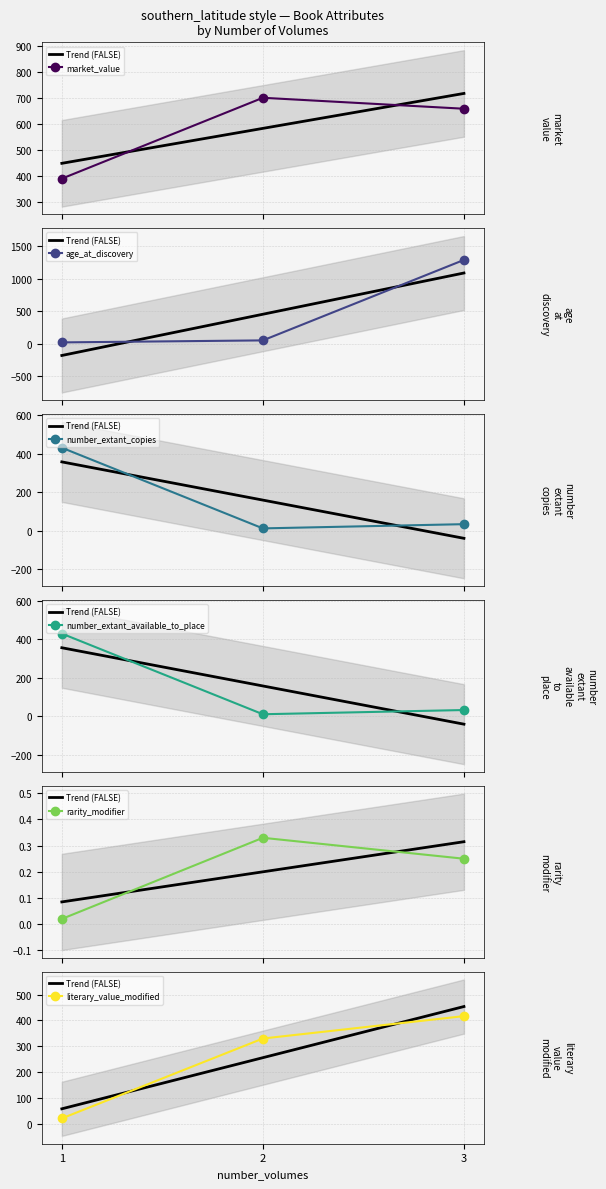

At which category is the sum across all series the highest?

3